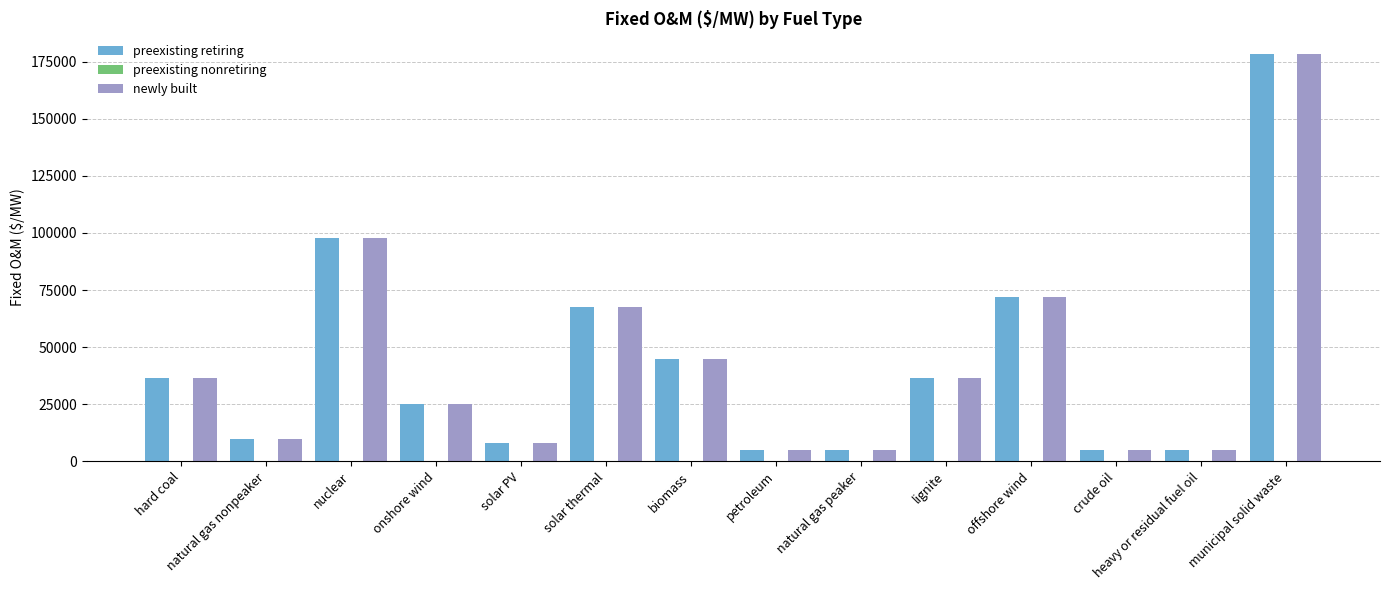

What position from the right is crude oil?

3